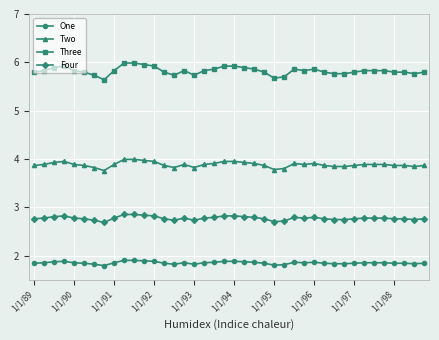

True or false: Four and Three cross at least once.

False